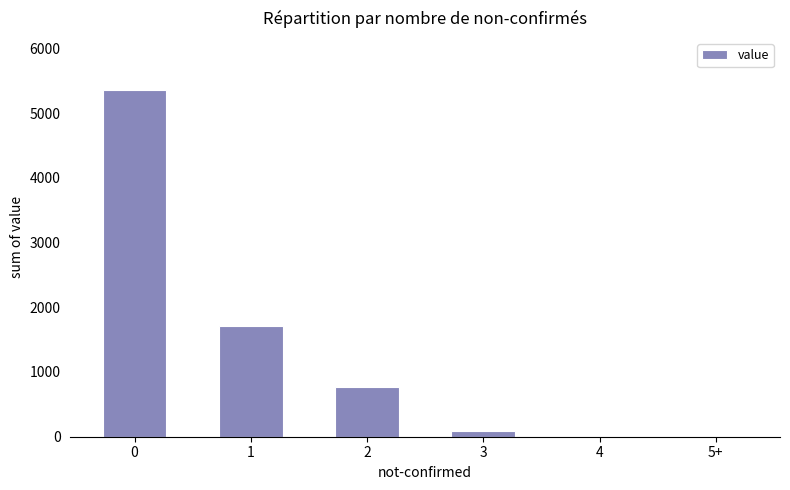

What is the sum of the values at 2 and 3?

844